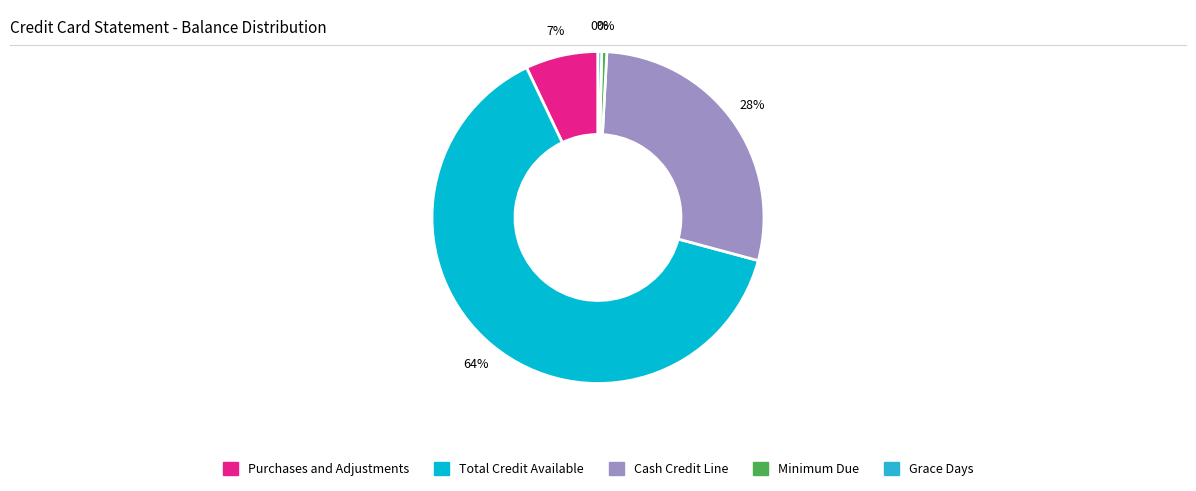

To the nearest percent, what is the average slice percentage?

20%